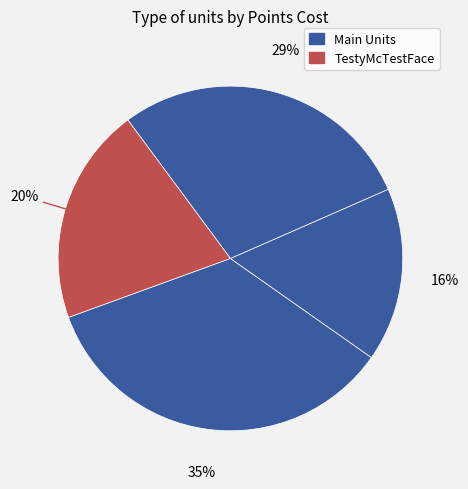

How many slices are in this pie chart?

4